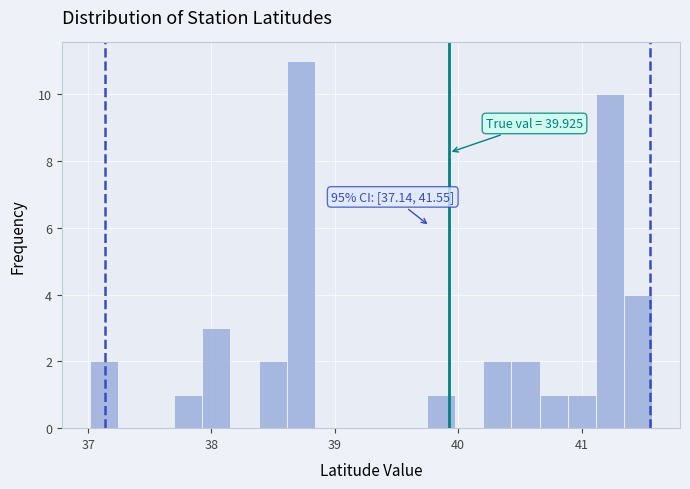

Read against the x-axis, roughly where is the centre of the tallest bar?

38.7